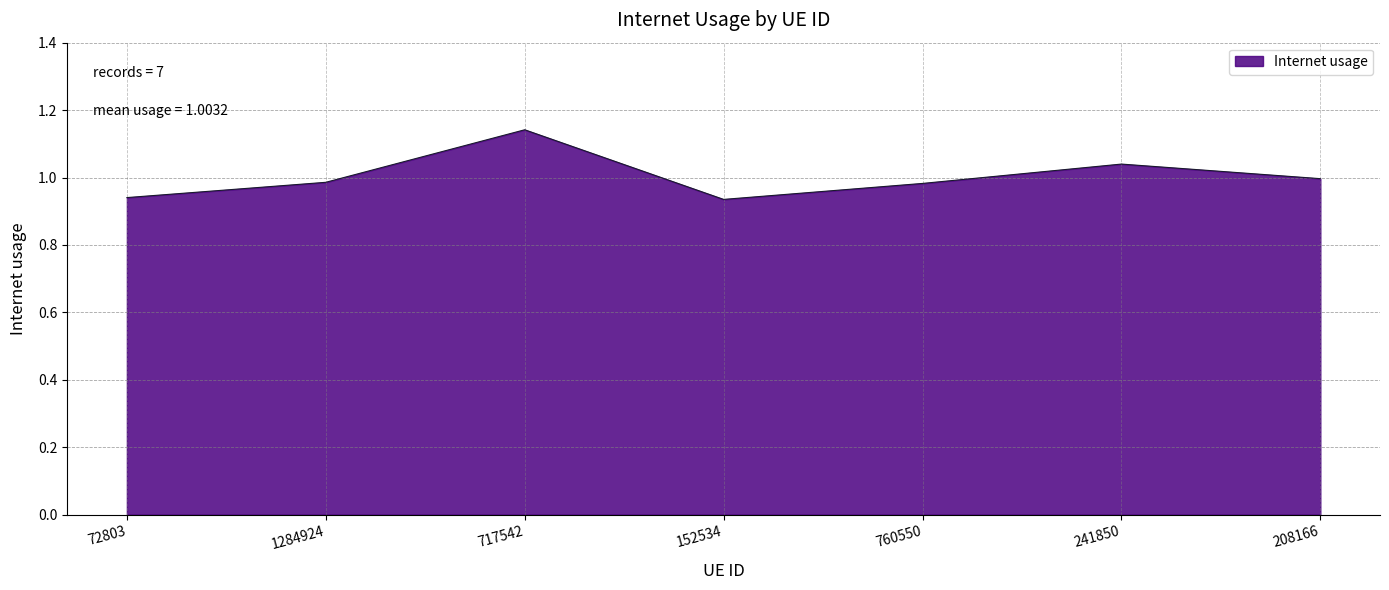

Which label corresponds to the largest value in the chart?

717542